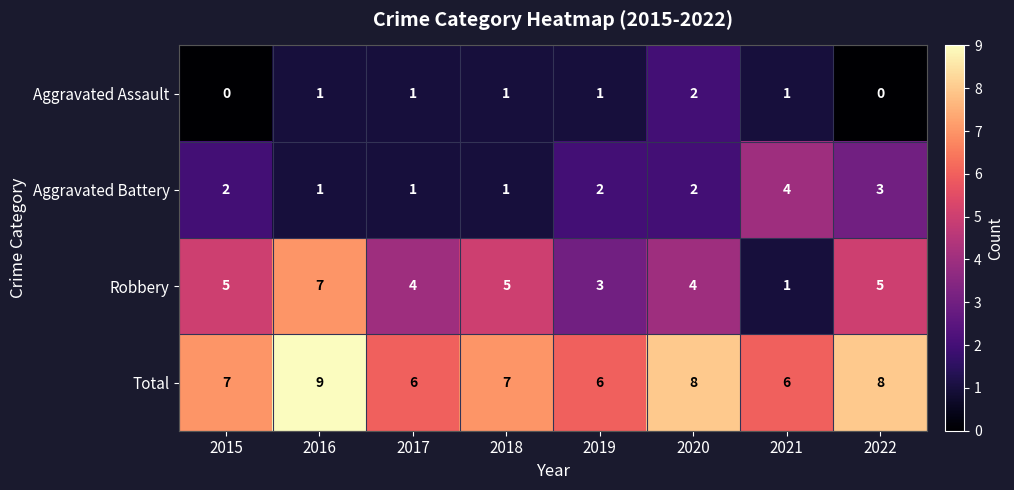

How many data points in Aggravated Battery are less than 2?

3